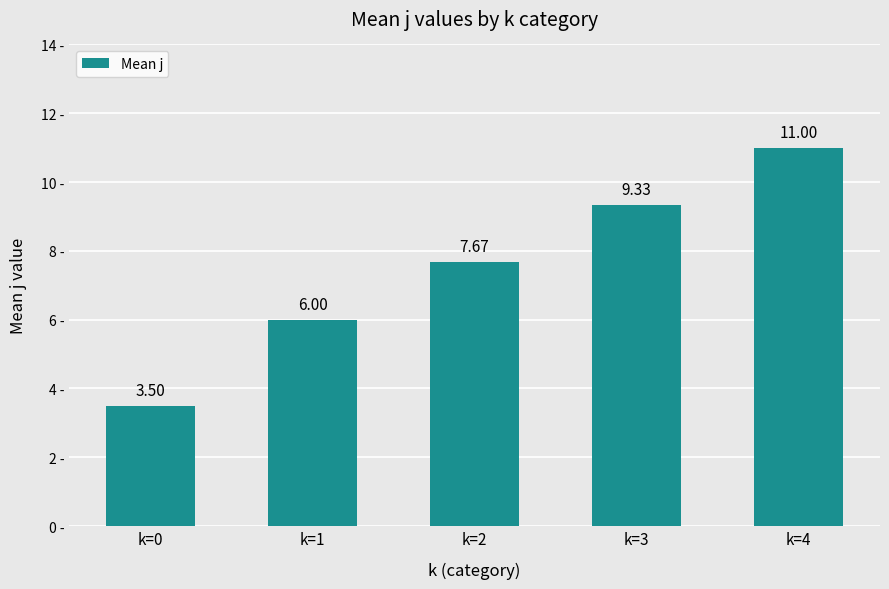

Reading left to right, extract all data points from this chart.

k=0=3.5	k=1=6.0	k=2=7.7	k=3=9.3	k=4=11.0